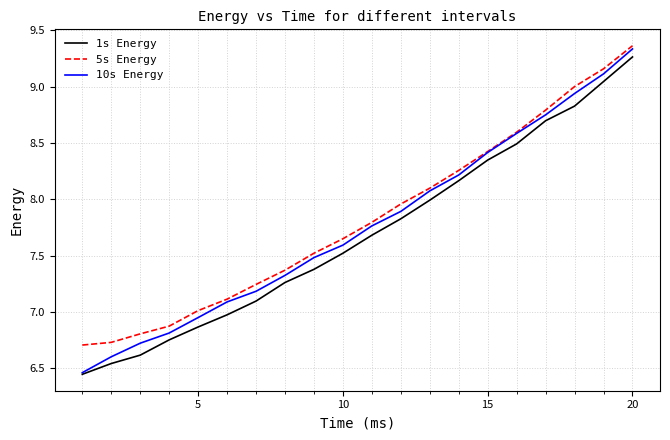

Which series has the largest range (max minus min)?

10s Energy